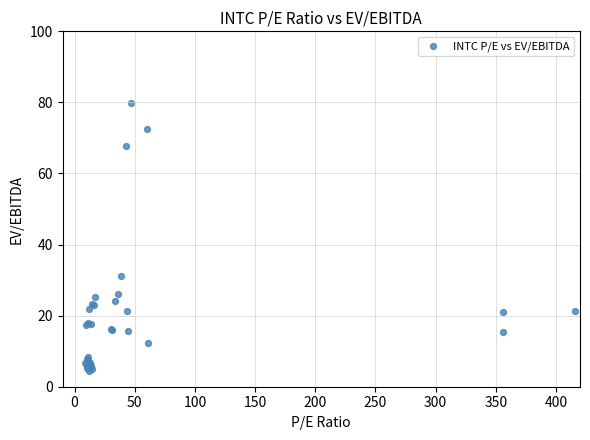

What Y value in the scatter plot is closest to 42?

31.2